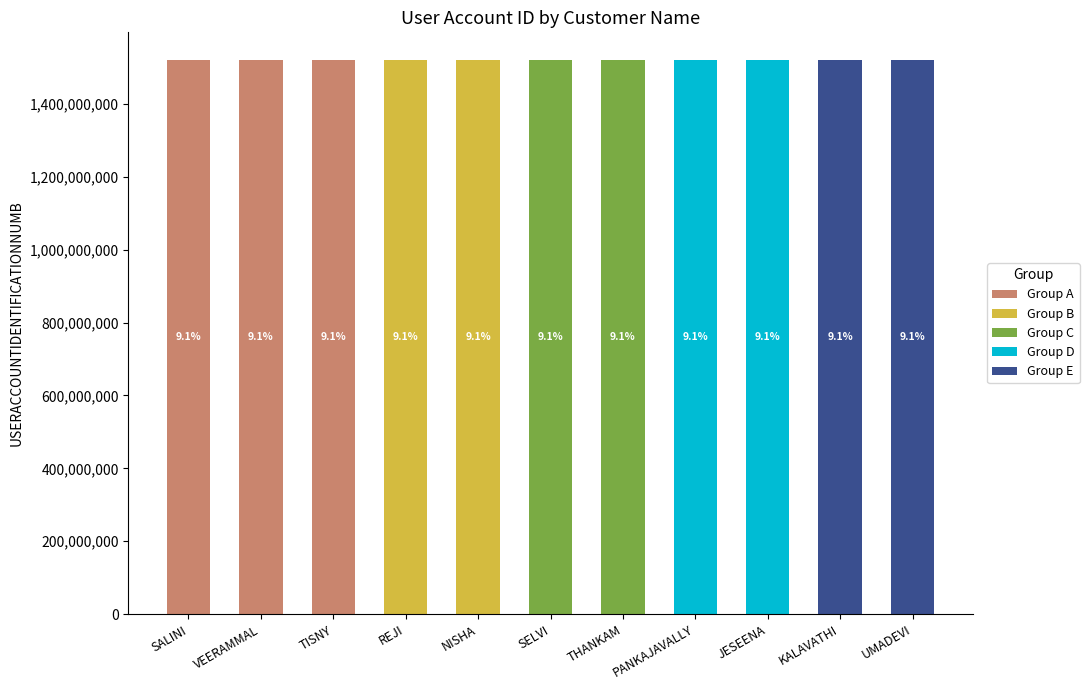

What is the total value across all series at TISNY?

1520002166